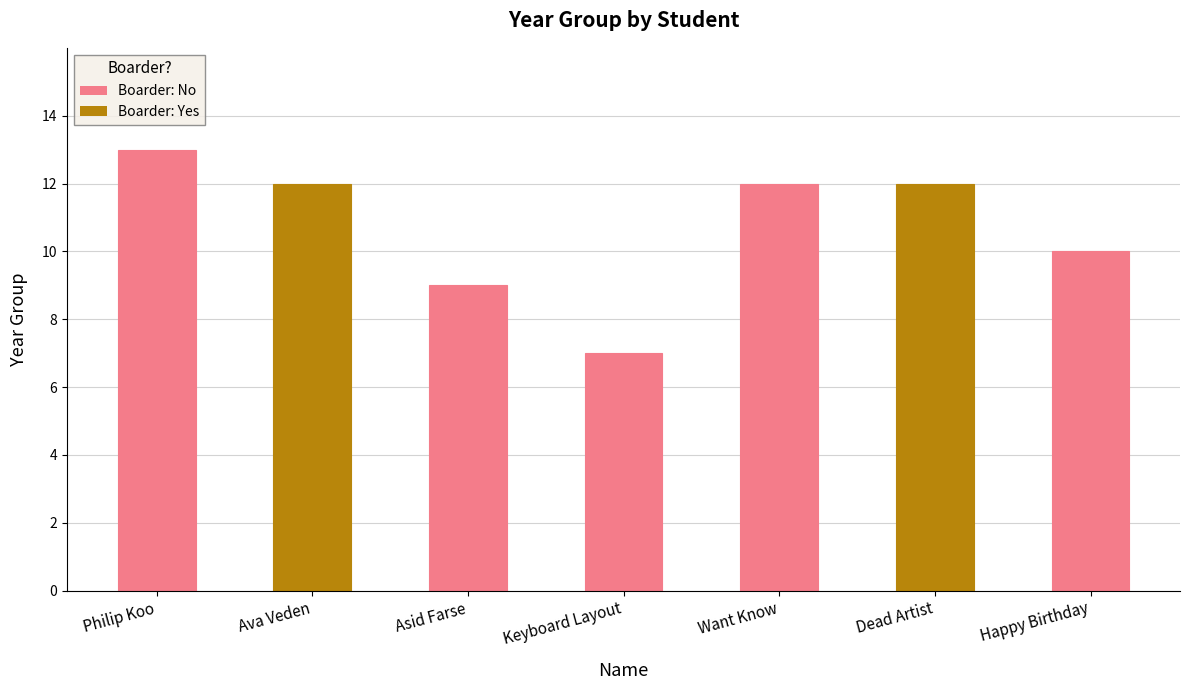

Reading left to right, list all the values displayed in this chart.

Philip Koo=13	Ava Veden=12	Asid Farse=9	Keyboard Layout=7	Want Know=12	Dead Artist=12	Happy Birthday=10